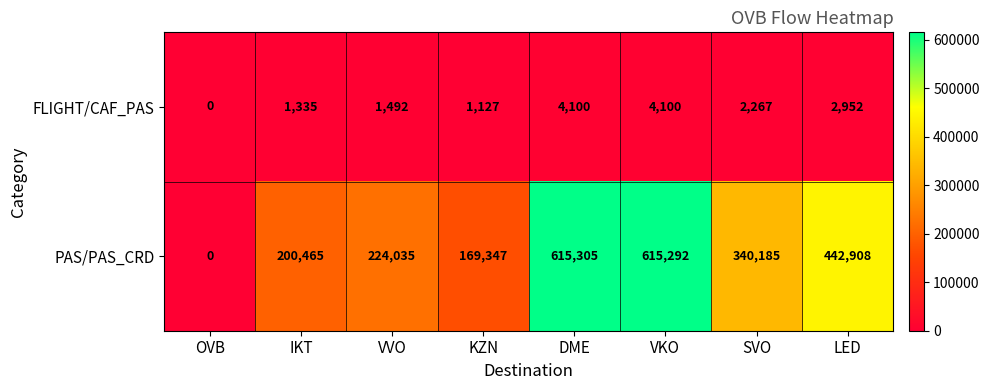

What is the greatest value displayed?

615305